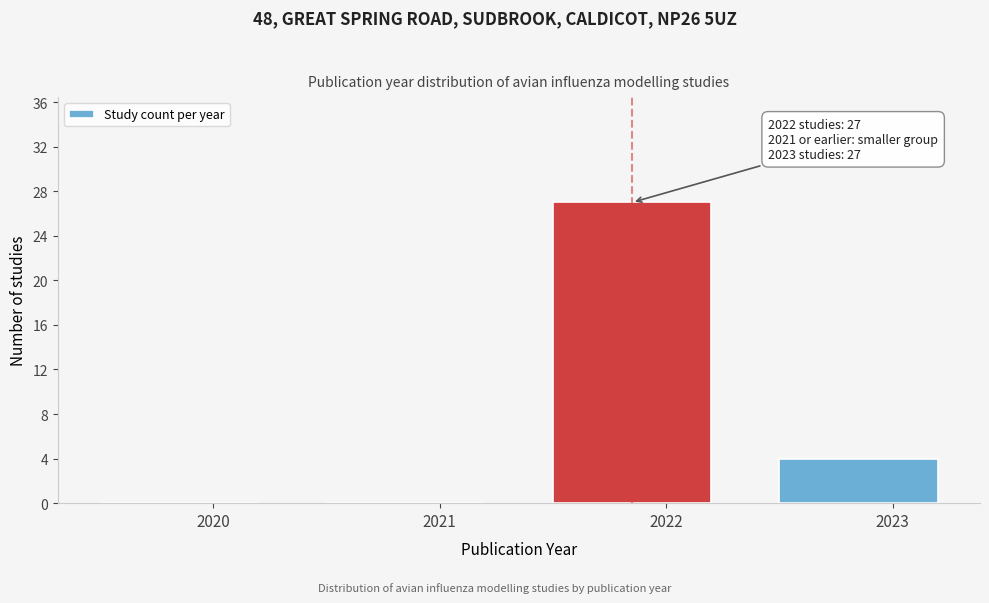

Reading left to right, extract all data points from this chart.

2020=0	2021=0	2022=27	2023=4